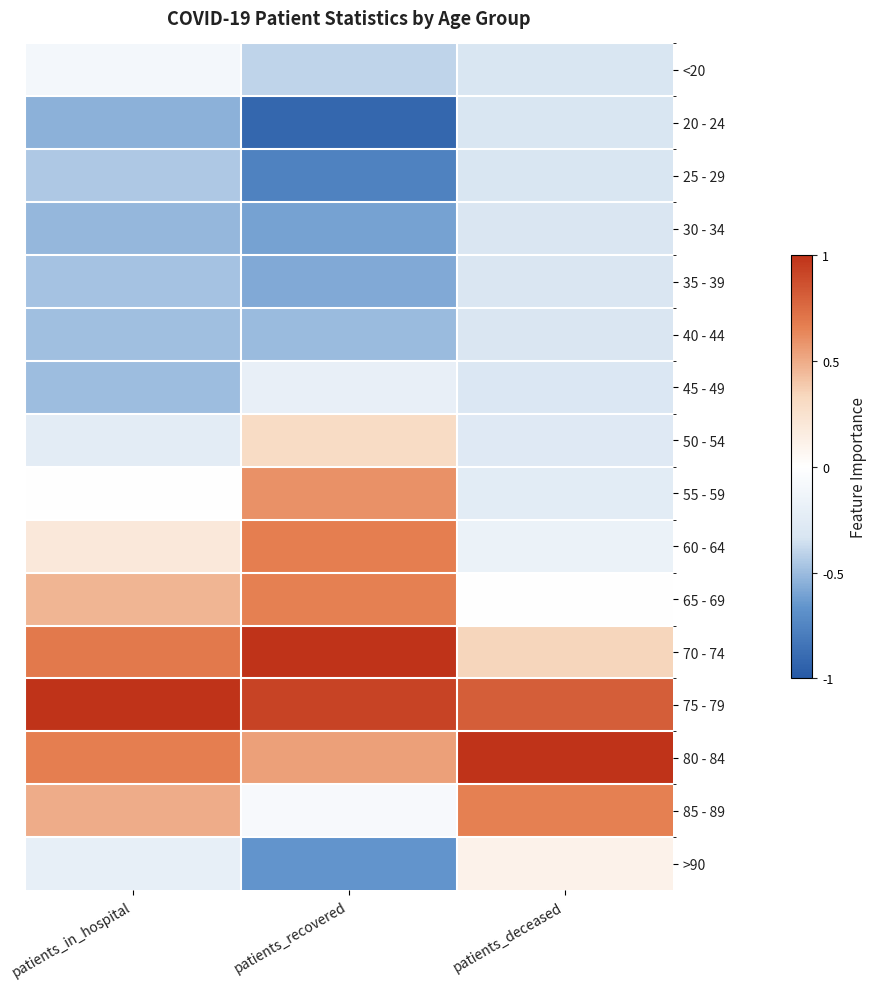

Reading right to left, extract all data points from this chart.

<20: patients_deceased=-0.3	patients_recovered=-0.4	patients_in_hospital=-0.1
20 - 24: patients_deceased=-0.3	patients_recovered=-0.9	patients_in_hospital=-0.5
25 - 29: patients_deceased=-0.3	patients_recovered=-0.8	patients_in_hospital=-0.5
30 - 34: patients_deceased=-0.3	patients_recovered=-0.6	patients_in_hospital=-0.5
35 - 39: patients_deceased=-0.3	patients_recovered=-0.6	patients_in_hospital=-0.5
40 - 44: patients_deceased=-0.3	patients_recovered=-0.5	patients_in_hospital=-0.5
45 - 49: patients_deceased=-0.3	patients_recovered=-0.2	patients_in_hospital=-0.5
50 - 54: patients_deceased=-0.3	patients_recovered=0.3	patients_in_hospital=-0.2
55 - 59: patients_deceased=-0.2	patients_recovered=0.6	patients_in_hospital=0.0
60 - 64: patients_deceased=-0.2	patients_recovered=0.7	patients_in_hospital=0.2
65 - 69: patients_deceased=0.0	patients_recovered=0.7	patients_in_hospital=0.5
70 - 74: patients_deceased=0.3	patients_recovered=1.0	patients_in_hospital=0.7
75 - 79: patients_deceased=0.8	patients_recovered=0.9	patients_in_hospital=1.0
80 - 84: patients_deceased=1.0	patients_recovered=0.5	patients_in_hospital=0.7
85 - 89: patients_deceased=0.7	patients_recovered=-0.1	patients_in_hospital=0.5
>90: patients_deceased=0.1	patients_recovered=-0.7	patients_in_hospital=-0.2